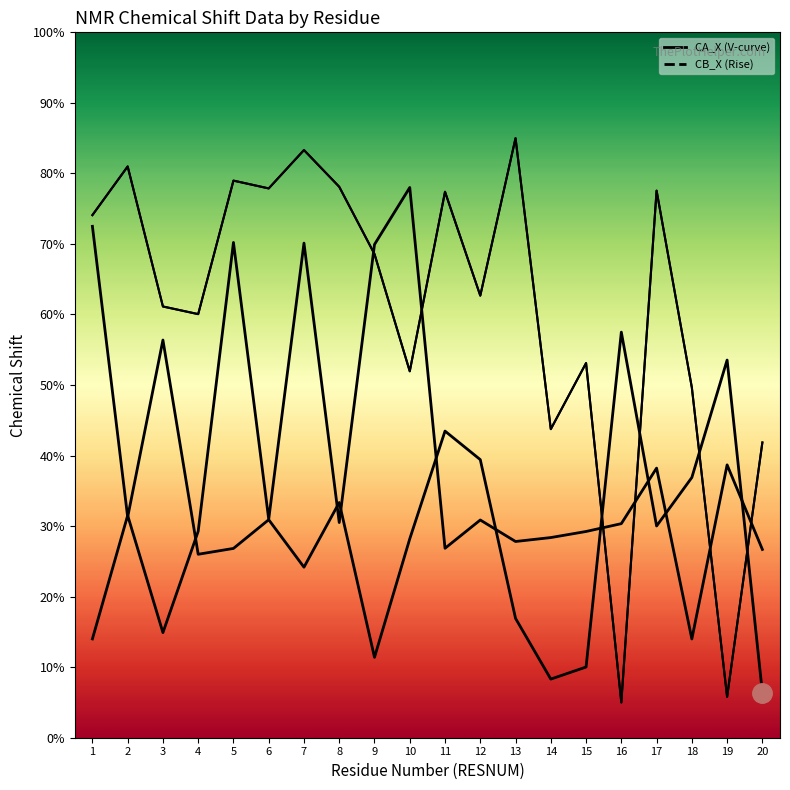

List the labels in order of CA_X (V-curve) value, smallest first.

20, 14, 15, 9, 13, 7, 4, 5, 10, 17, 6, 2, 8, 18, 12, 11, 19, 3, 16, 1